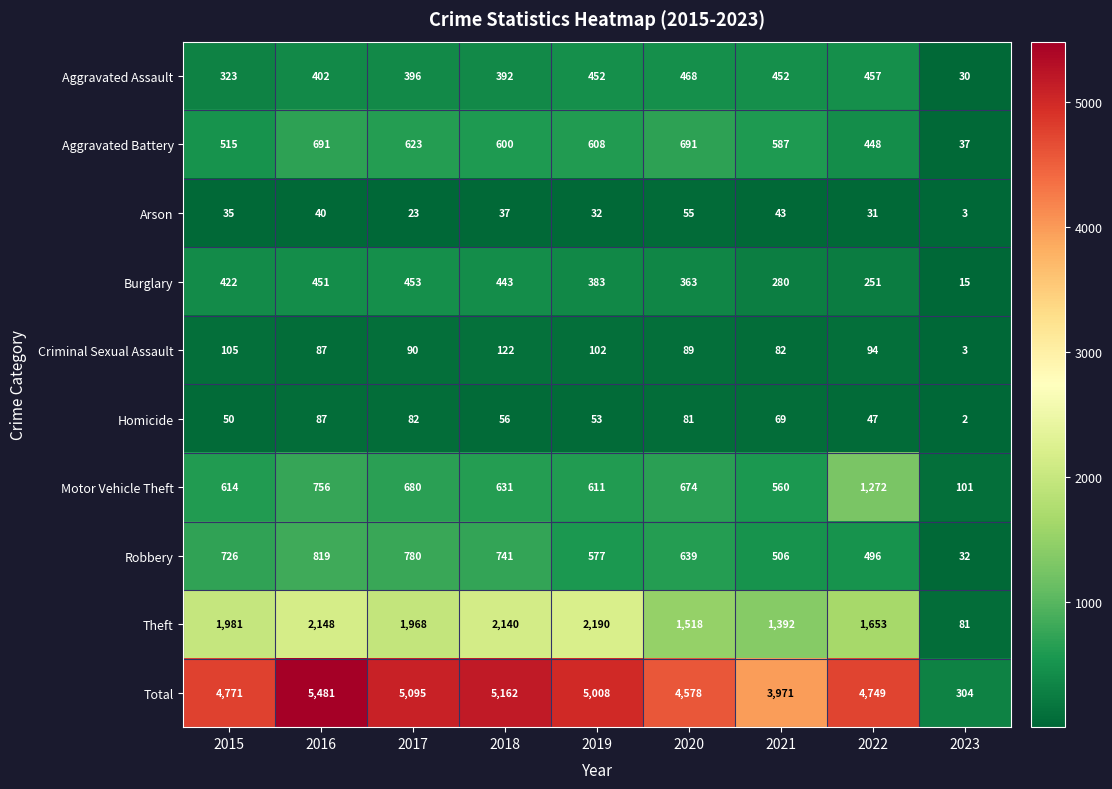

What is the difference between the Aggravated Battery values at 2019 and 2022?

160